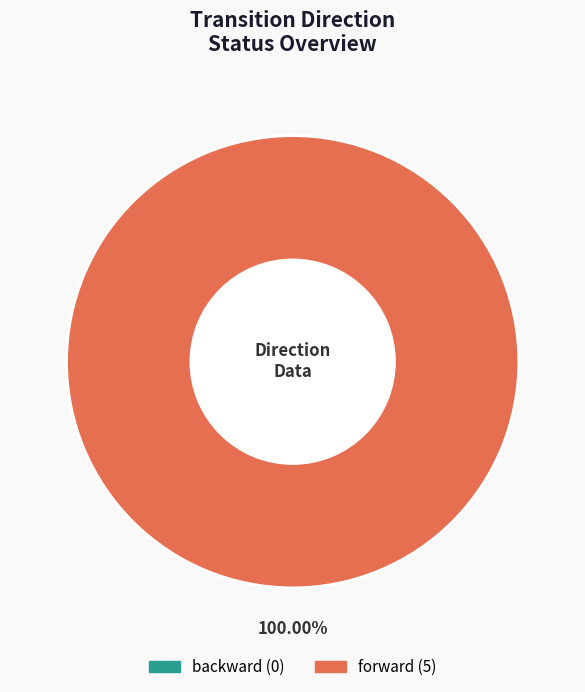

Which category accounts for the majority?

forward